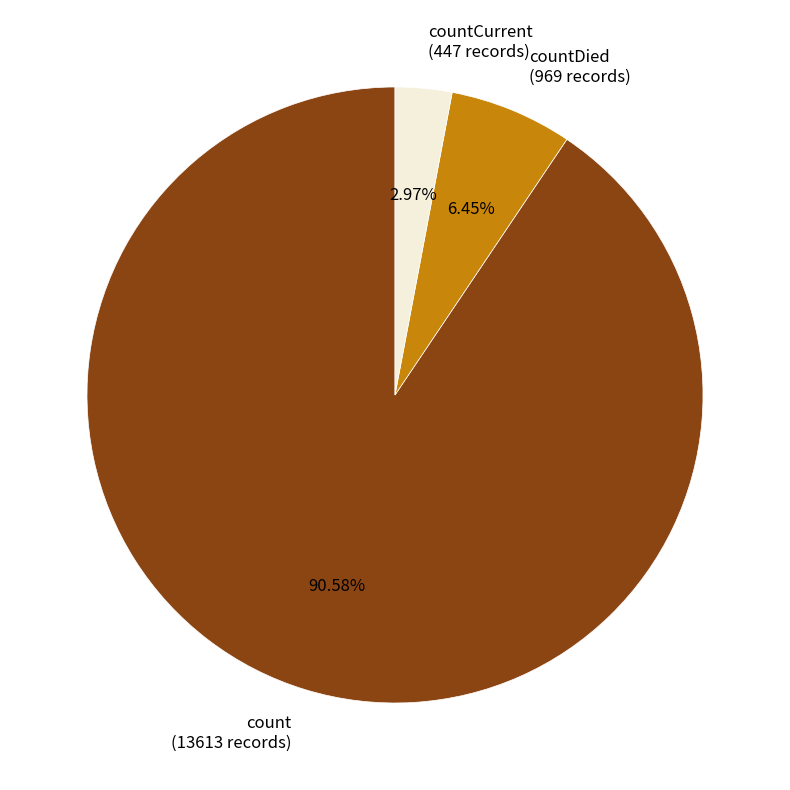

Rank the categories by value from highest to lowest.

count (13613 records), countDied (969 records), countCurrent (447 records)